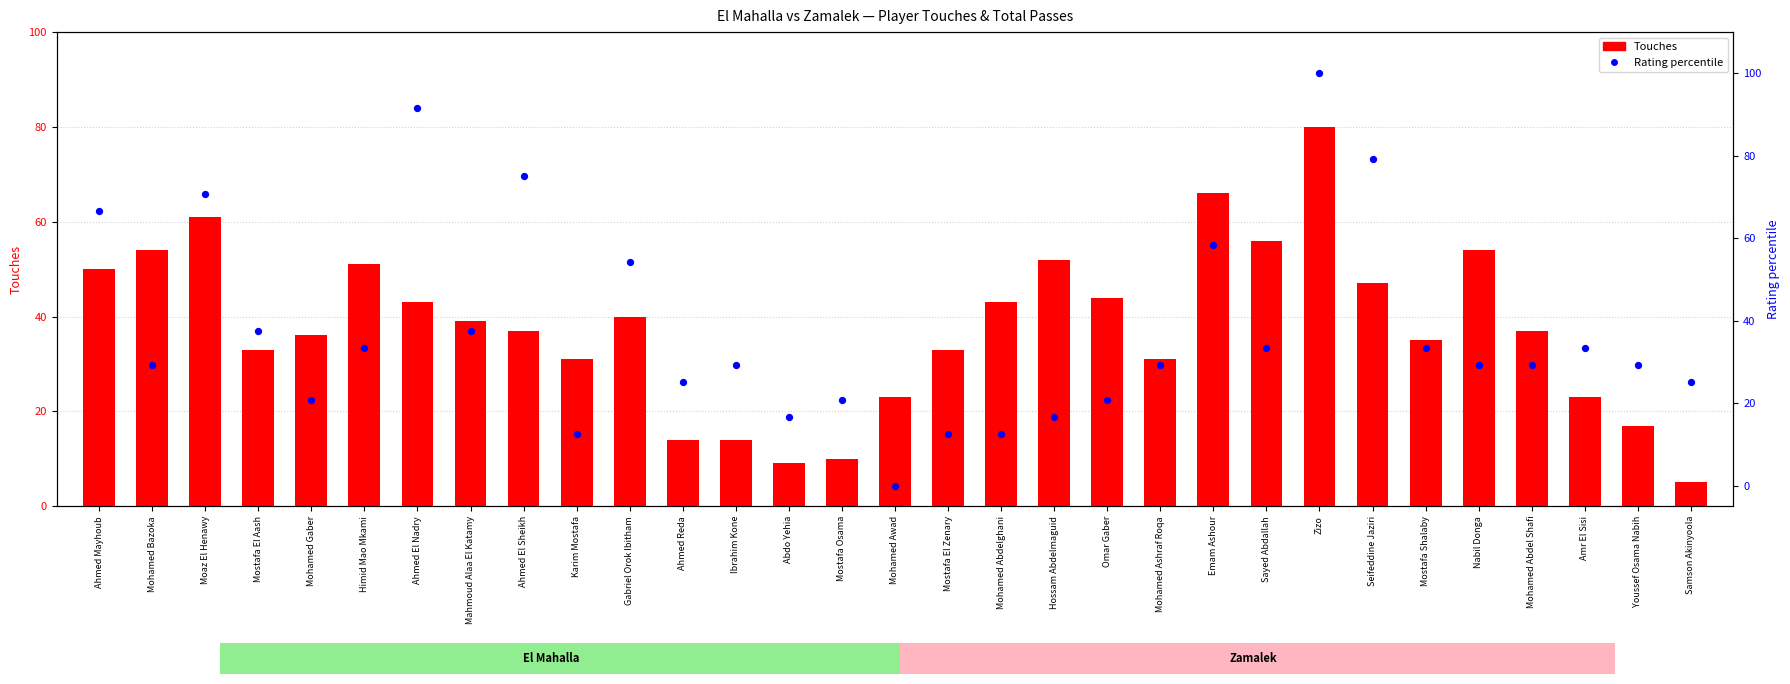

What is the total value across all series at Ibrahim Kone?

43.2